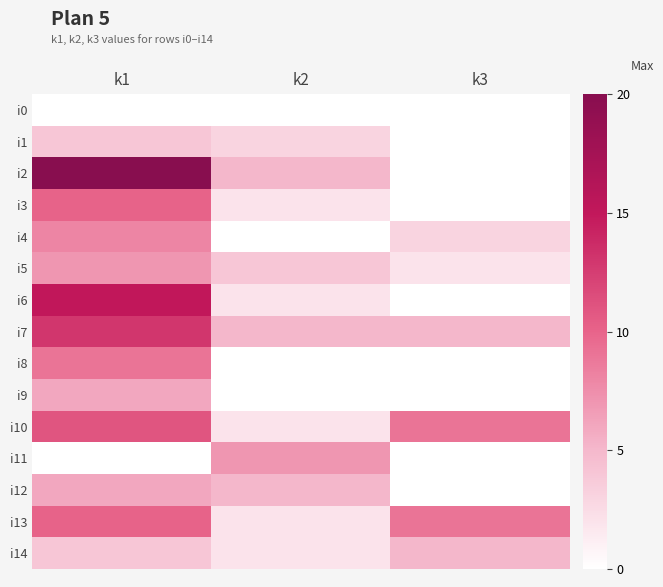

Which has a higher value, k1 or k2?

k1